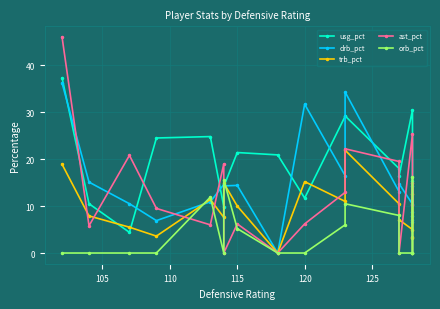

Which series has the largest range (max minus min)?

ast_pct